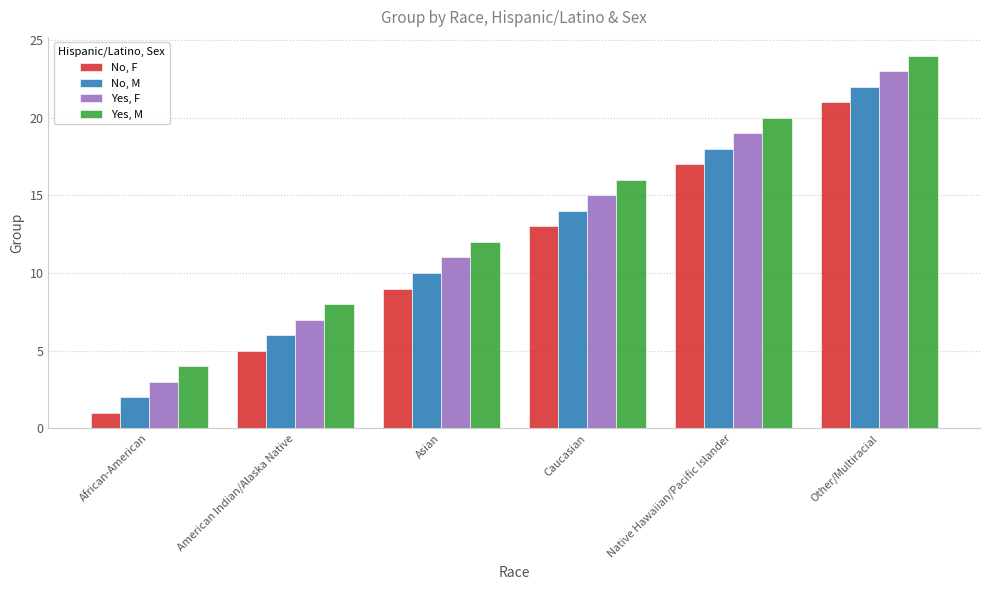

Is the value of No, F at Asian greater than the value of Yes, M at American Indian/Alaska Native?

Yes